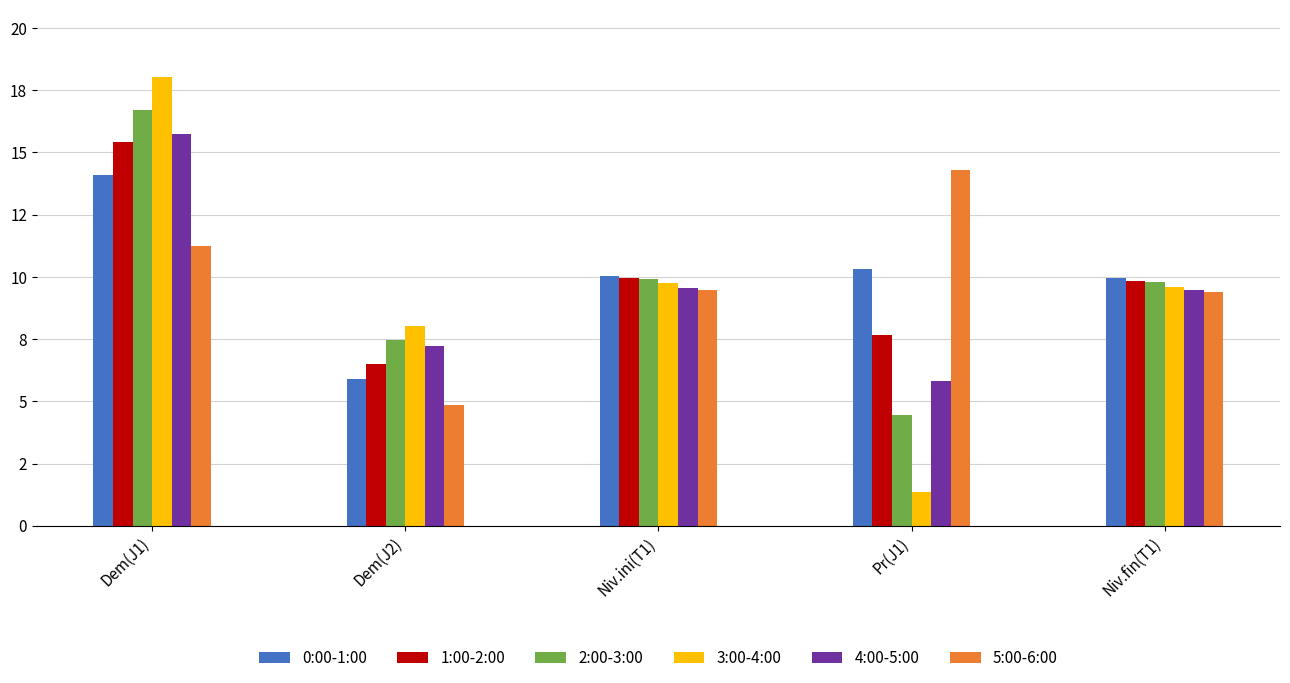

The value of 4:00-5:00 at Pr(J1) is 1.2. True or false?

False